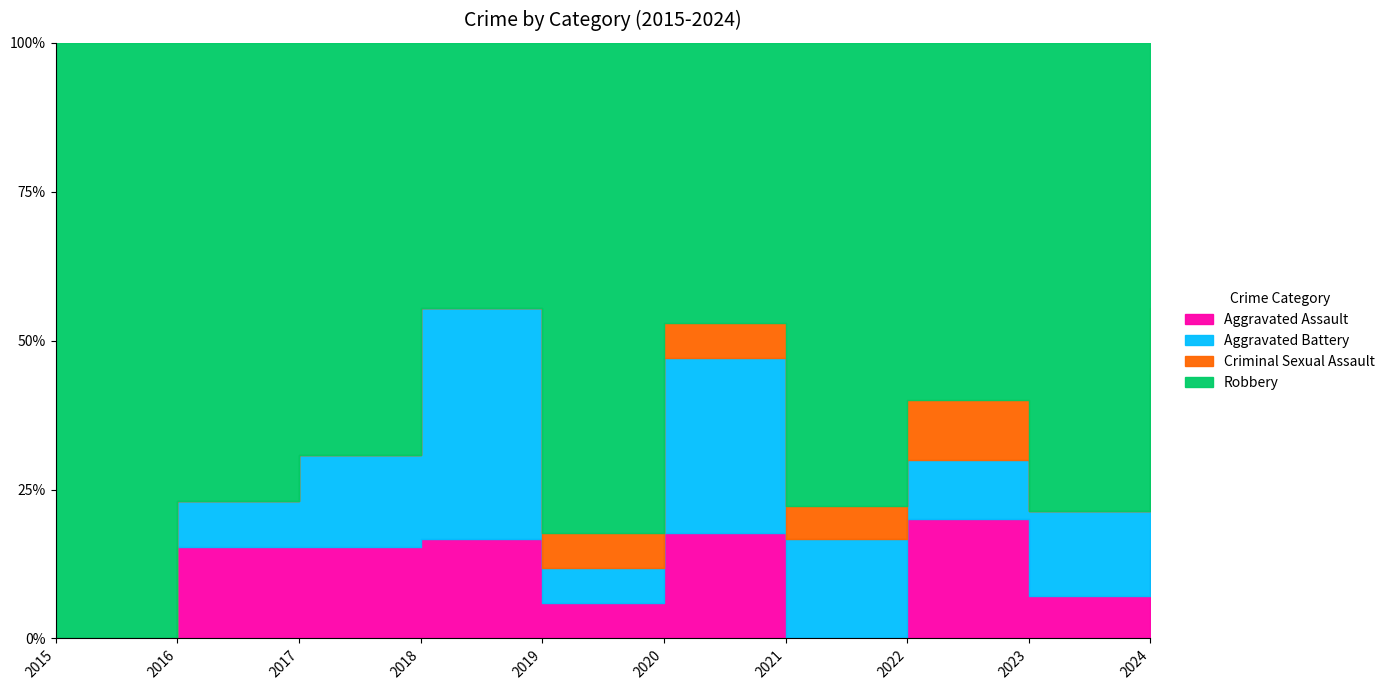

At which label is Aggravated Assault closest to 2?

2016